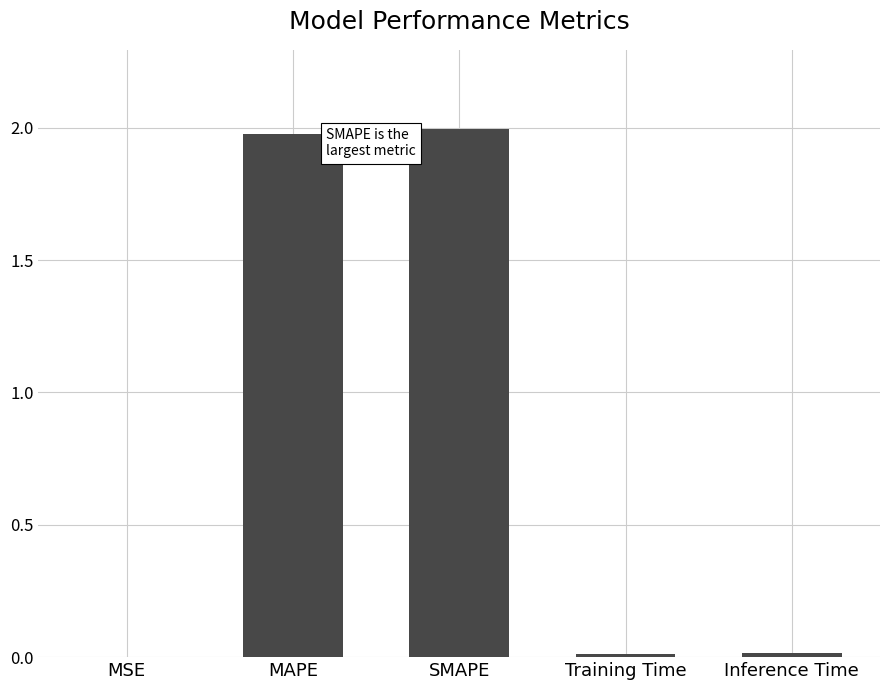

The value at MAPE is 1.2. True or false?

False